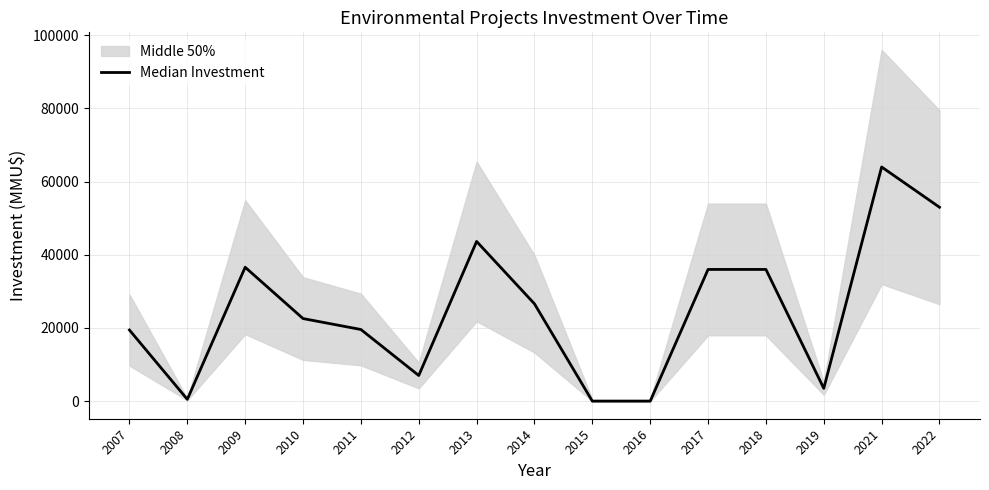

At which label does the data first exceed 22577?

2009